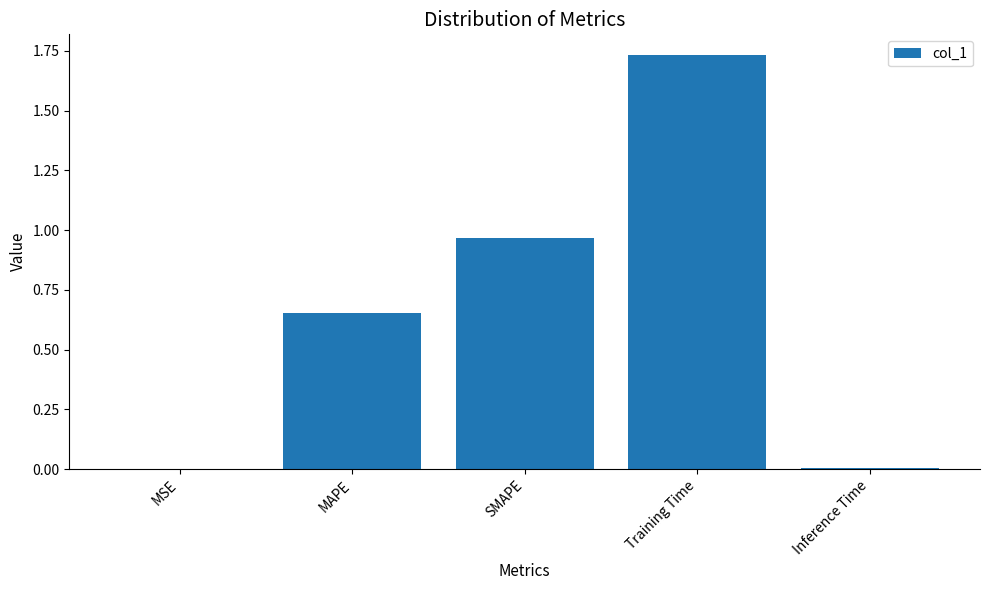

What is the change in value from MAPE to Inference Time?

-0.6